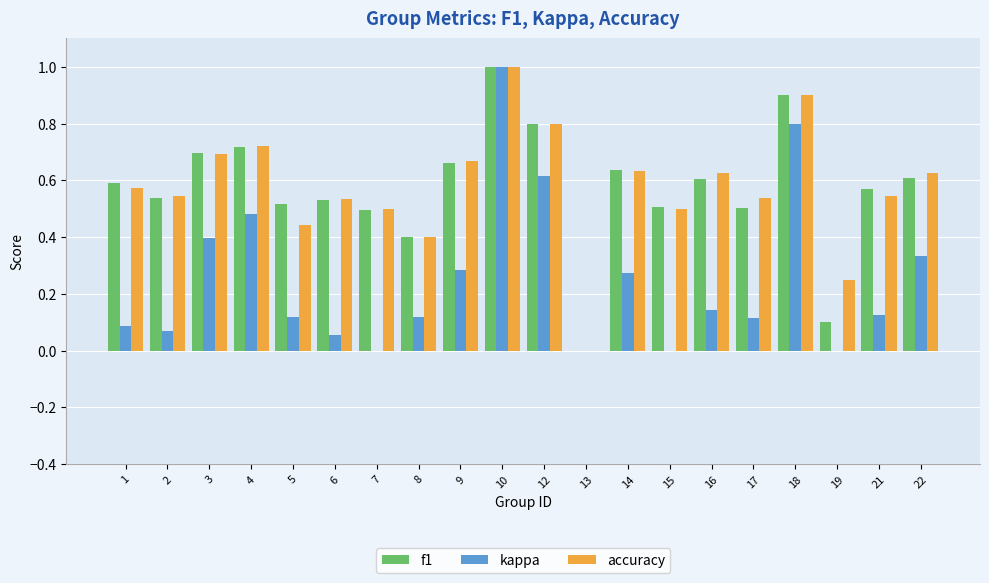

What is the sum of the accuracy values at 9 and 1?

1.2